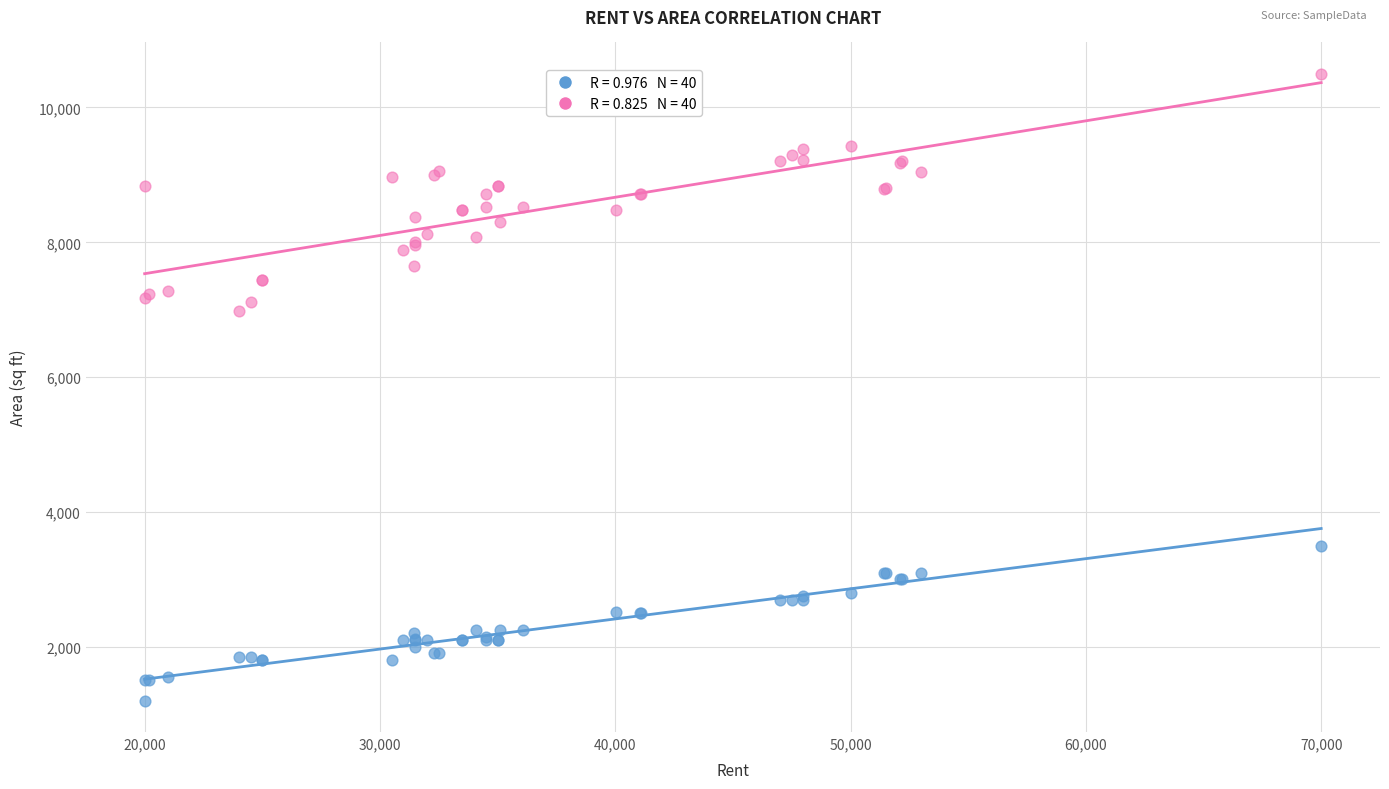

Across all series, what Y value is closest to 5850?

6986.5